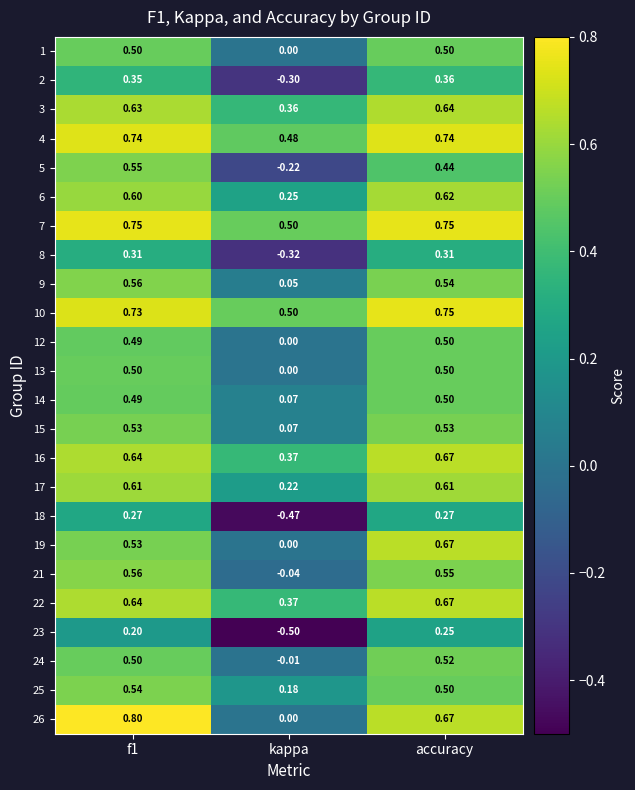

At which label is 9 closest to 0?

kappa